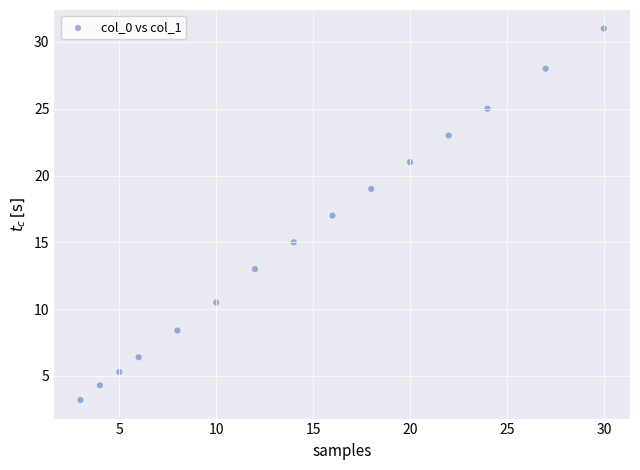

What is the range of X values (max minus min)?

27.0